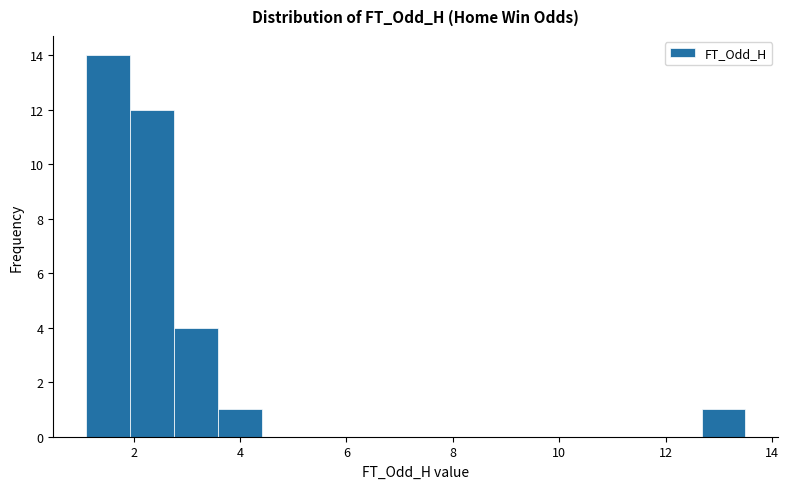

Reading left to right, list every bar in this chart as the range it spans on the x-axis followed by its height. Neither the bar edges nor the heights are printed on the chart, so give them approximately, as read against the axes.

1.2 to 2.0: 14
2.0 to 2.8: 12
2.8 to 3.6: 4
3.6 to 4.4: 1
4.4 to 5.2: 0
5.2 to 6.0: 0
6.0 to 6.8: 0
6.8 to 7.8: 0
7.8 to 8.6: 0
8.6 to 9.4: 0
9.4 to 10.2: 0
10.2 to 11.0: 0
11.0 to 11.8: 0
11.8 to 12.6: 0
12.6 to 13.6: 1